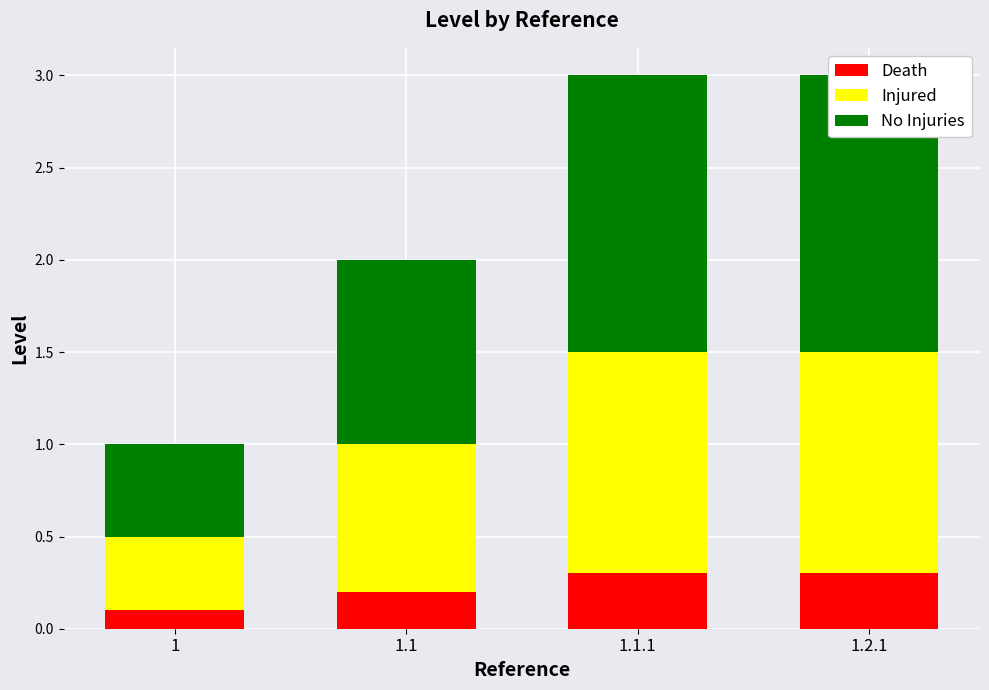

Reading right to left, list all the values displayed in this chart.

Death: 1.2.1=0.3	1.1.1=0.3	1.1=0.2	1=0.1
Injured: 1.2.1=1.2	1.1.1=1.2	1.1=0.8	1=0.4
No Injuries: 1.2.1=1.5	1.1.1=1.5	1.1=1.0	1=0.5